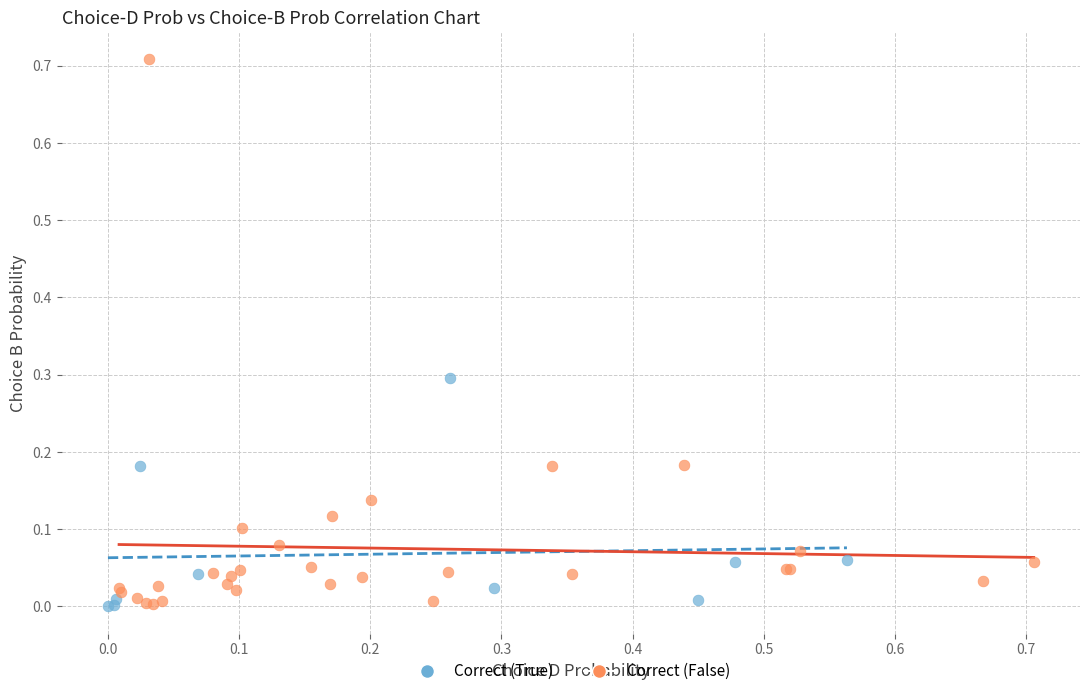

Which series has the widest spread of Y values?

Correct (False)